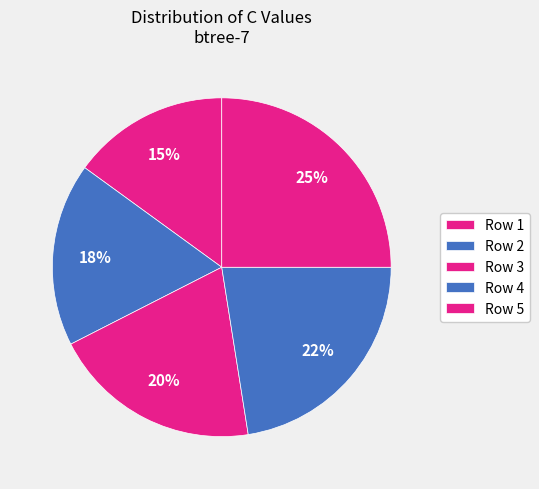

To the nearest percent, what is the combined percentage of Row 4 and Row 5?

48%